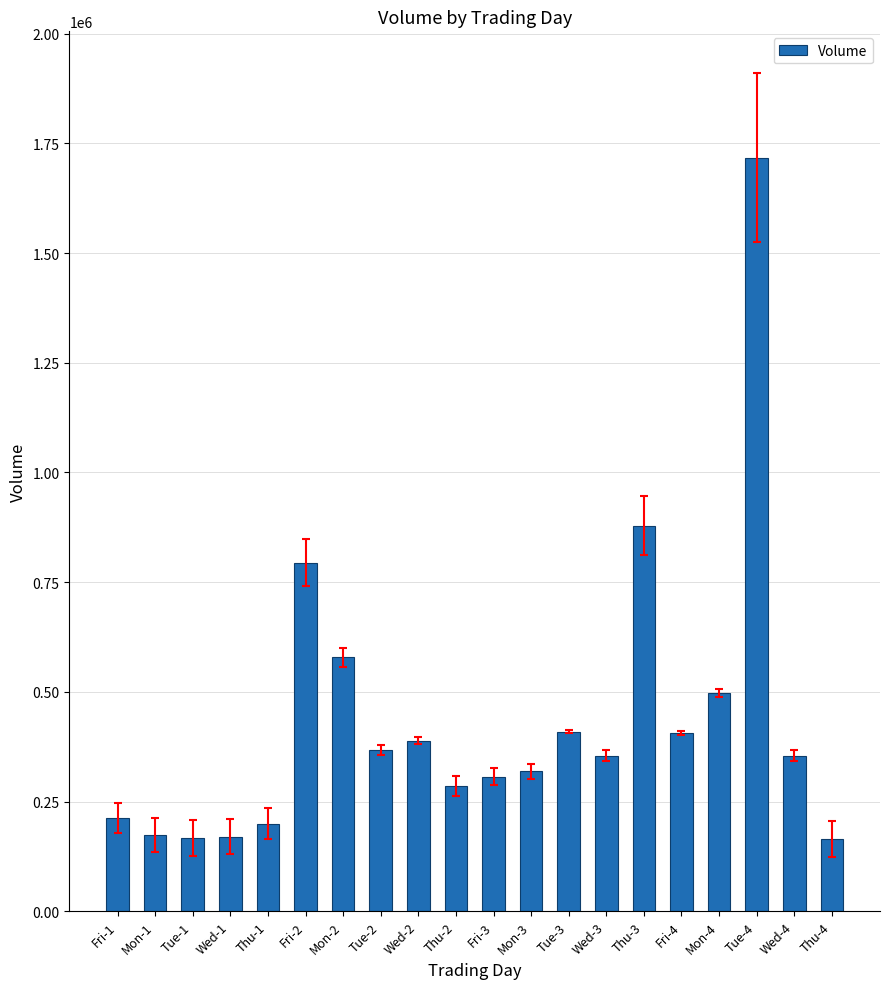

What is the label of the 16th bar from the right?

Thu-1